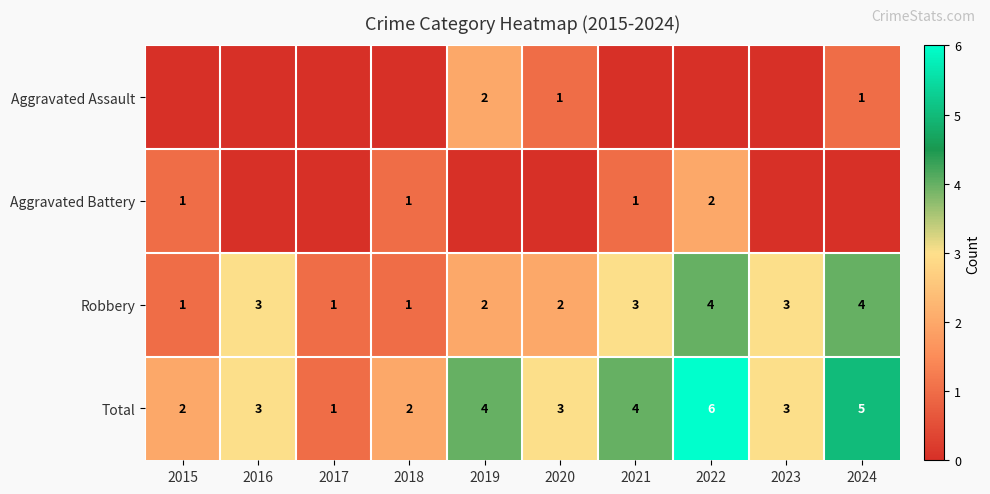

Is it true that Total equals 5 at 2019?

False